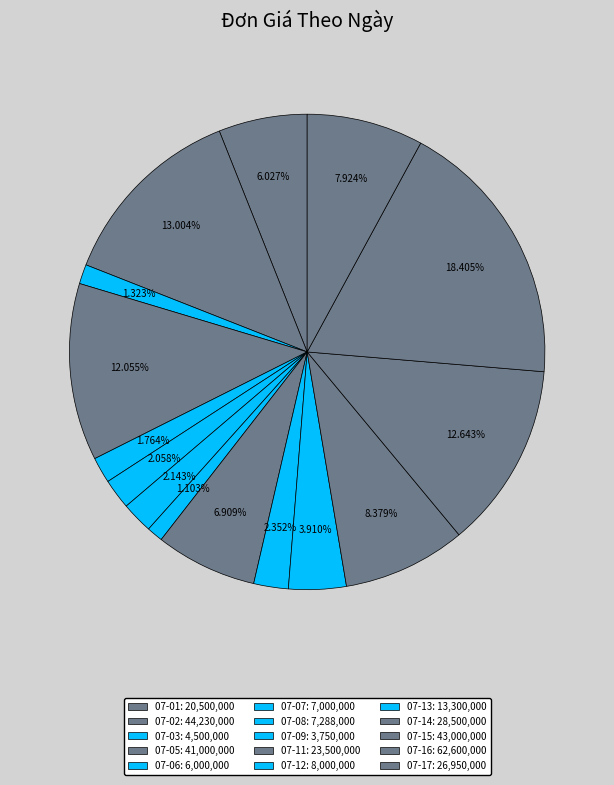

To the nearest percent, what percentage of the pie is 07-16?

18%